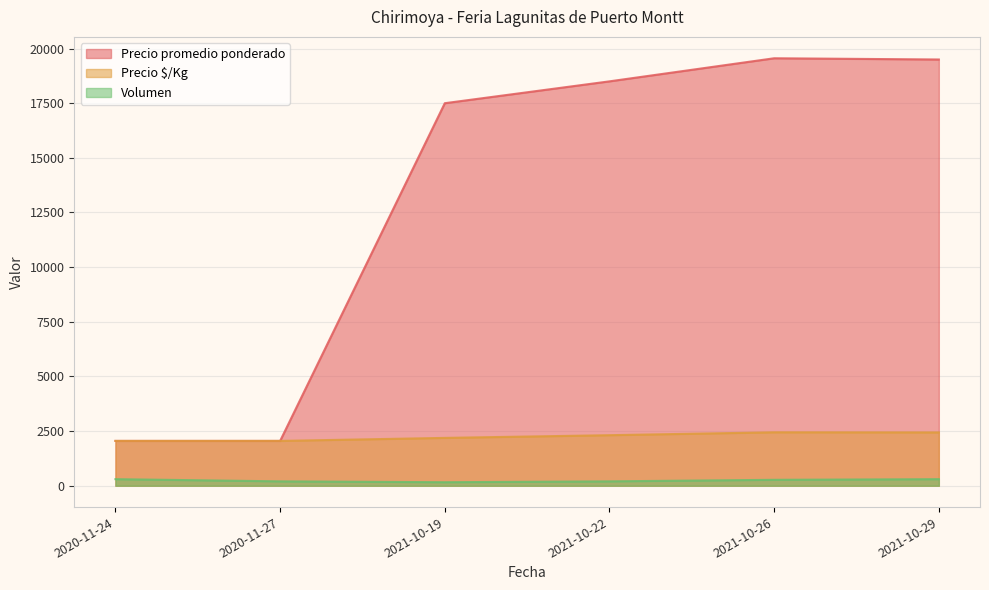

Reading left to right, extract all data points from this chart.

Precio promedio ponderado: 2020-11-27=2050	2021-10-29=19500	2021-10-26=19556	2021-10-19=17500	2020-11-24=2050	2021-10-22=18500
Precio $/Kg: 2020-11-27=2050	2021-10-29=2438	2021-10-26=2444	2021-10-19=2188	2020-11-24=2050	2021-10-22=2312
Volumen: 2020-11-27=200	2021-10-29=300	2021-10-26=270	2021-10-19=160	2020-11-24=300	2021-10-22=200